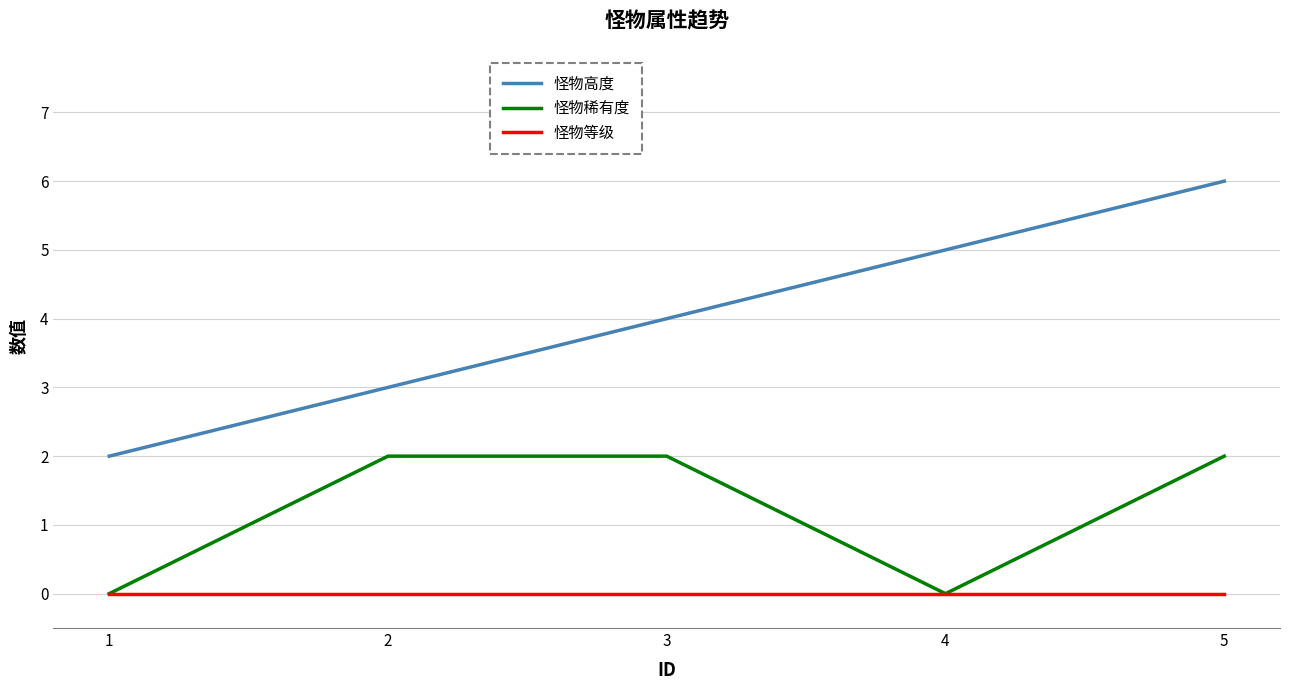

The 怪物稀有度 series shows 1 at 4. True or false?

False